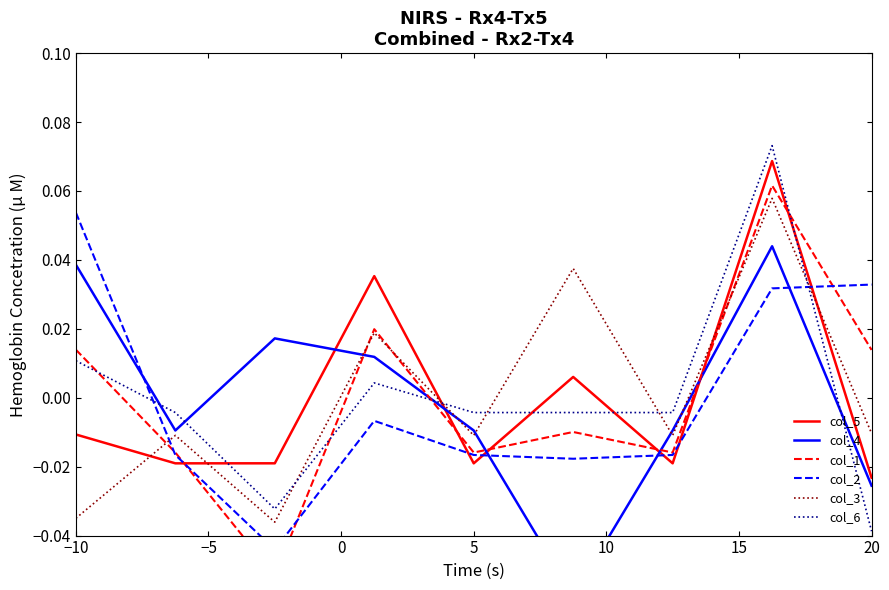

At which label does col_5 reach its minimum?

20